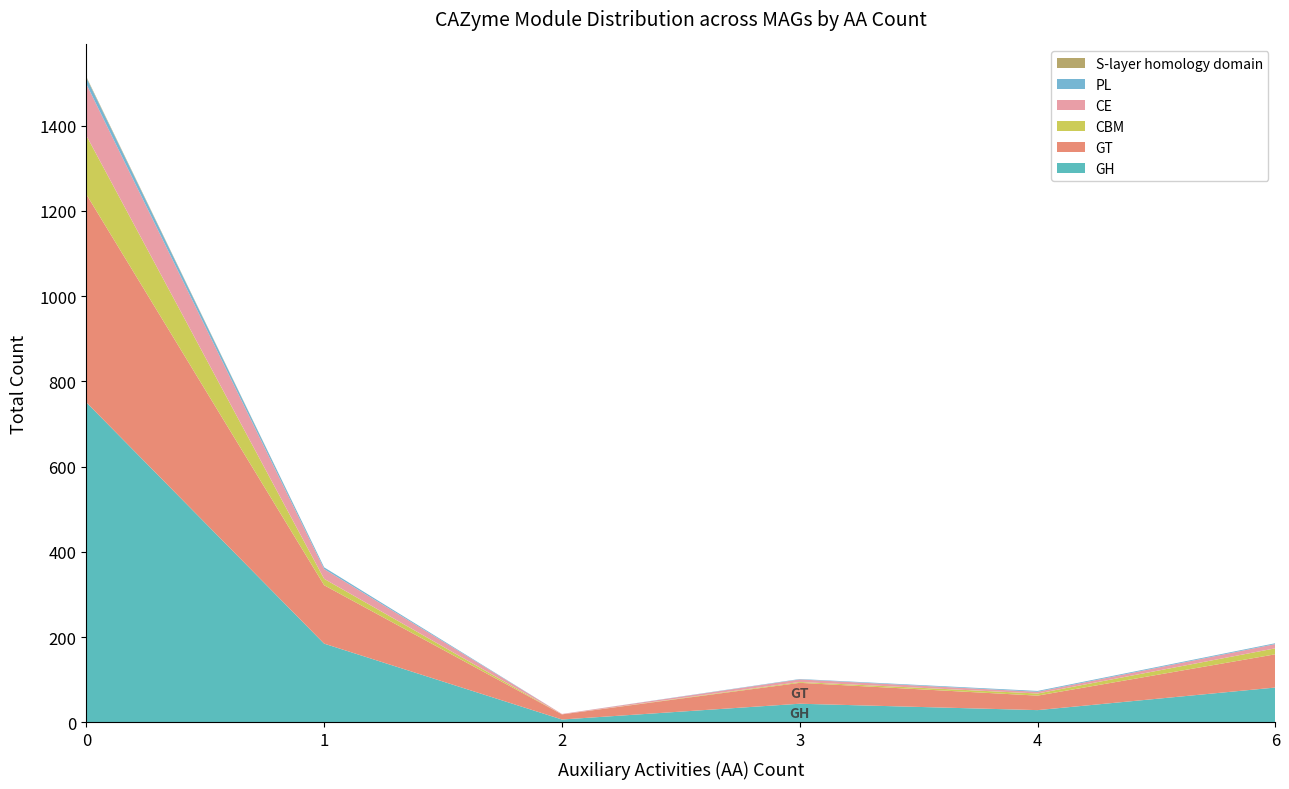

What is the maximum value for GH?

751